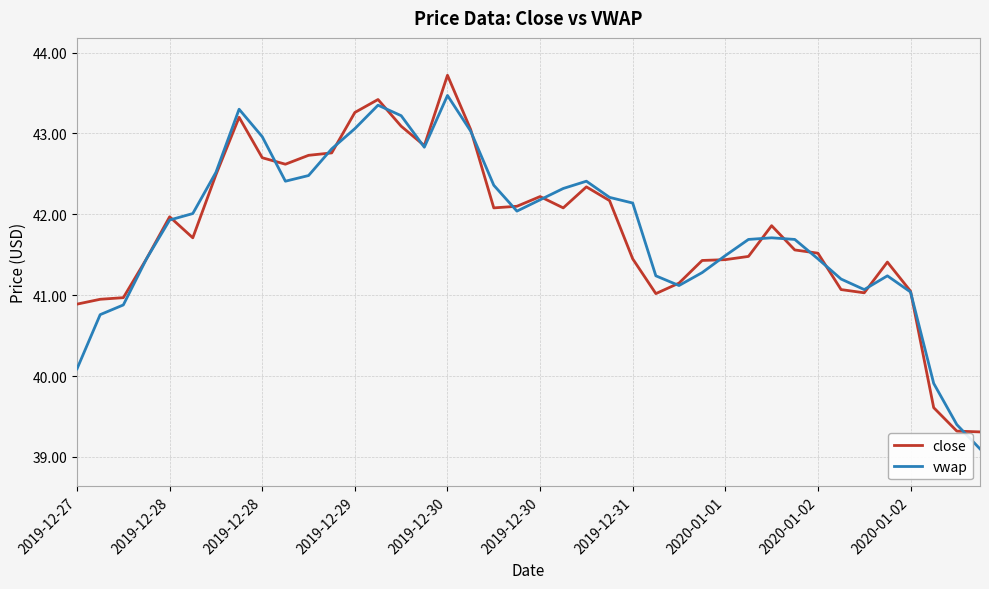

What is the maximum value shown in the chart?

43.7